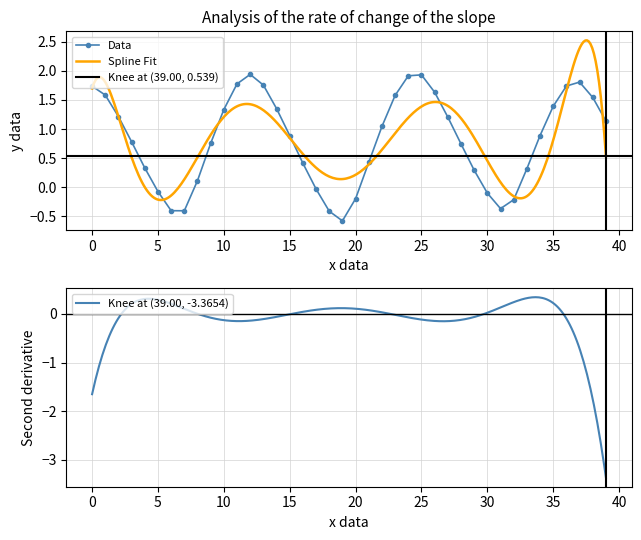

True or false: the data has more than 0 interior local peaks.

True